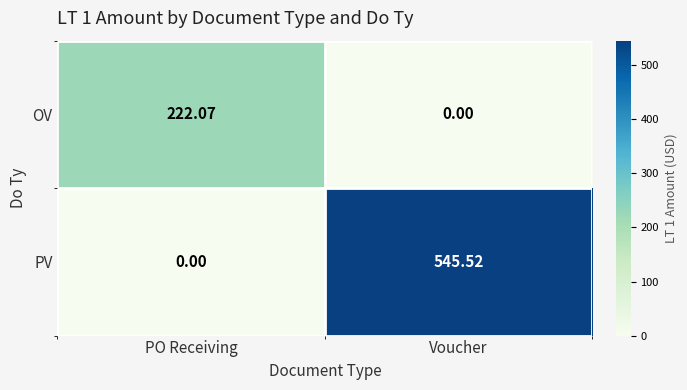

List the series in order of their overall mean, lowest first.

OV, PV